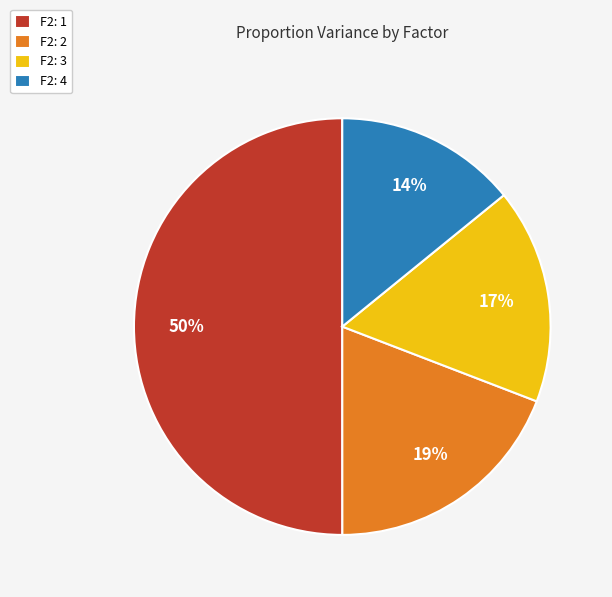

Which slice is the largest?

F2: 1